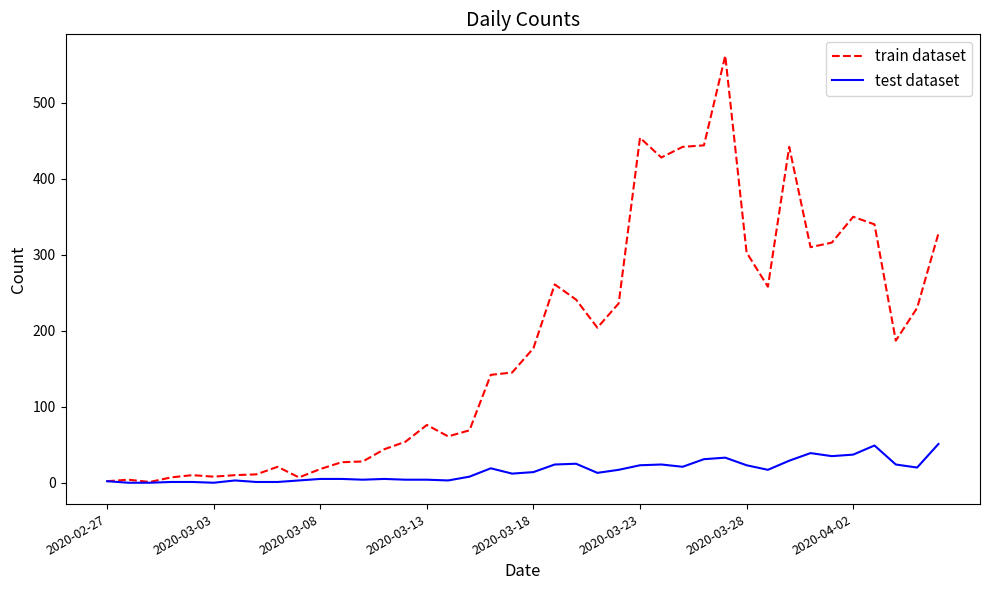

Rank the series by their average value, from highest to lowest.

train dataset, test dataset